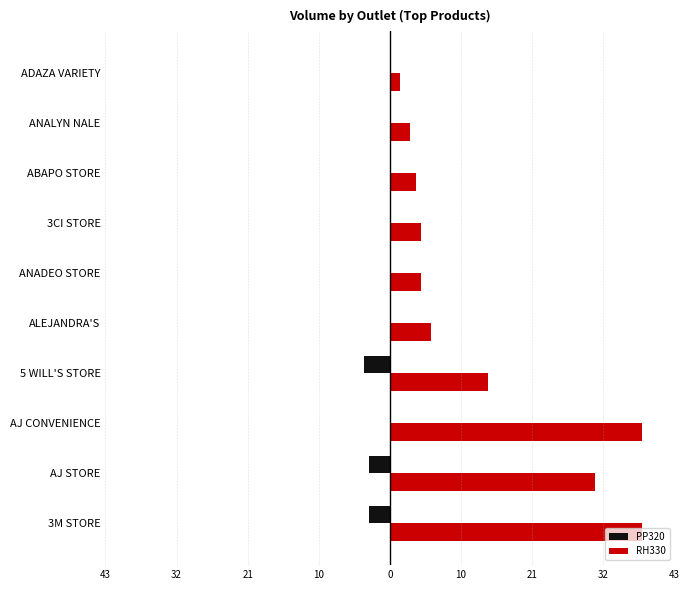

What are all the series names shown in the legend?

PP320, RH330